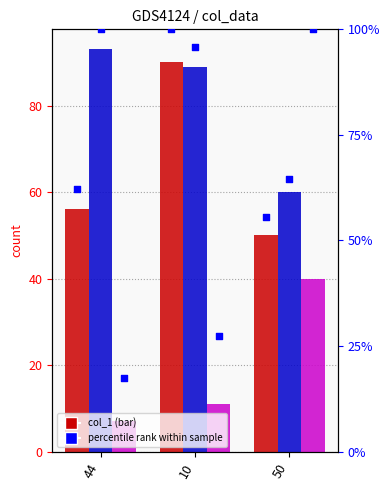

At which category is the sum across all series the highest?

10